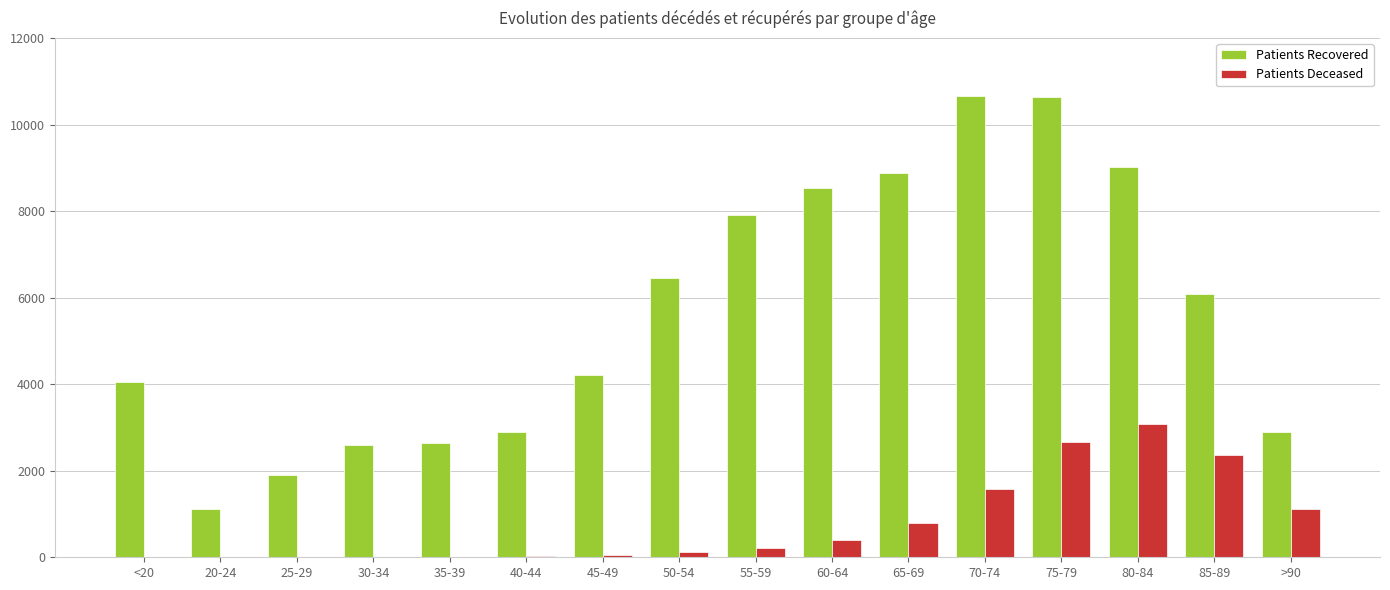

The value of Patients Recovered at 70-74 is 10654. True or false?

True